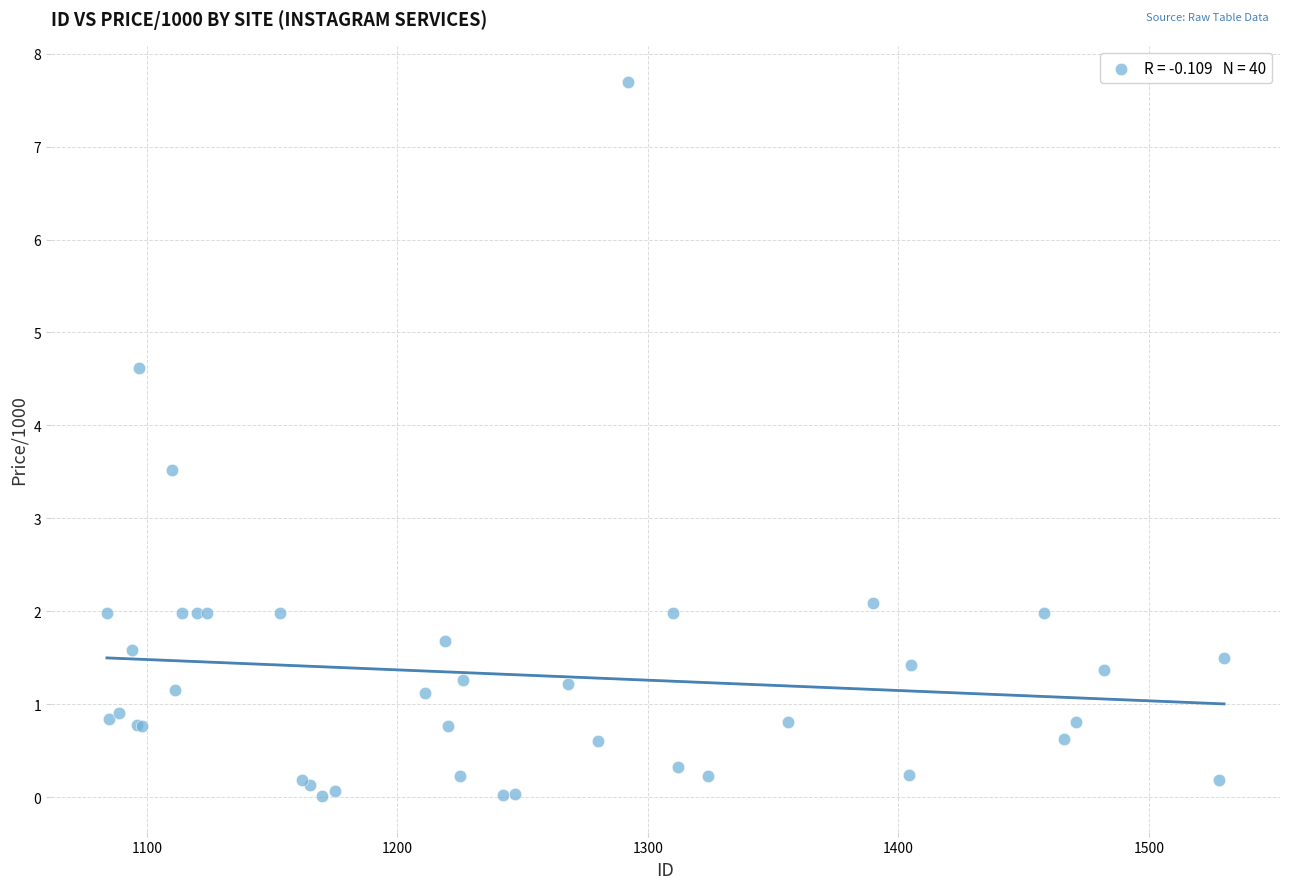

What Y value in the scatter plot is closest to 3?

3.5